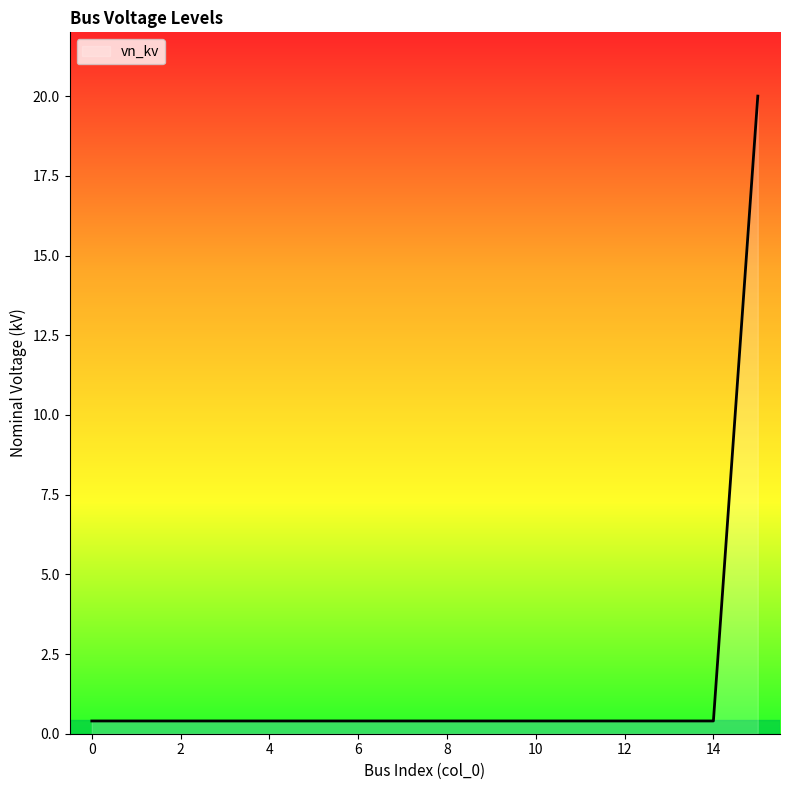

What is the greatest value displayed?

20.0